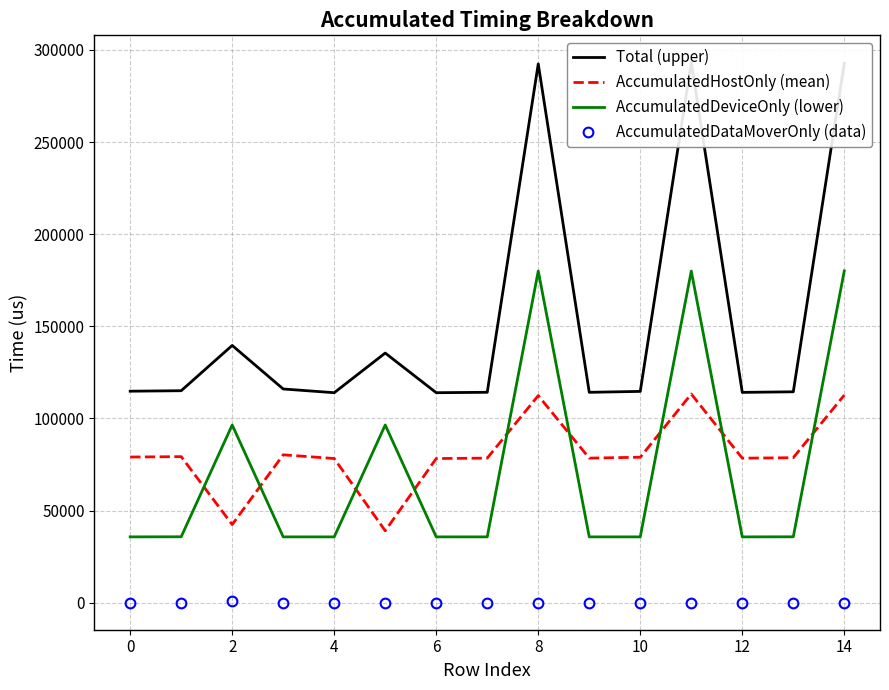

At which category is the sum across all series the highest?

11